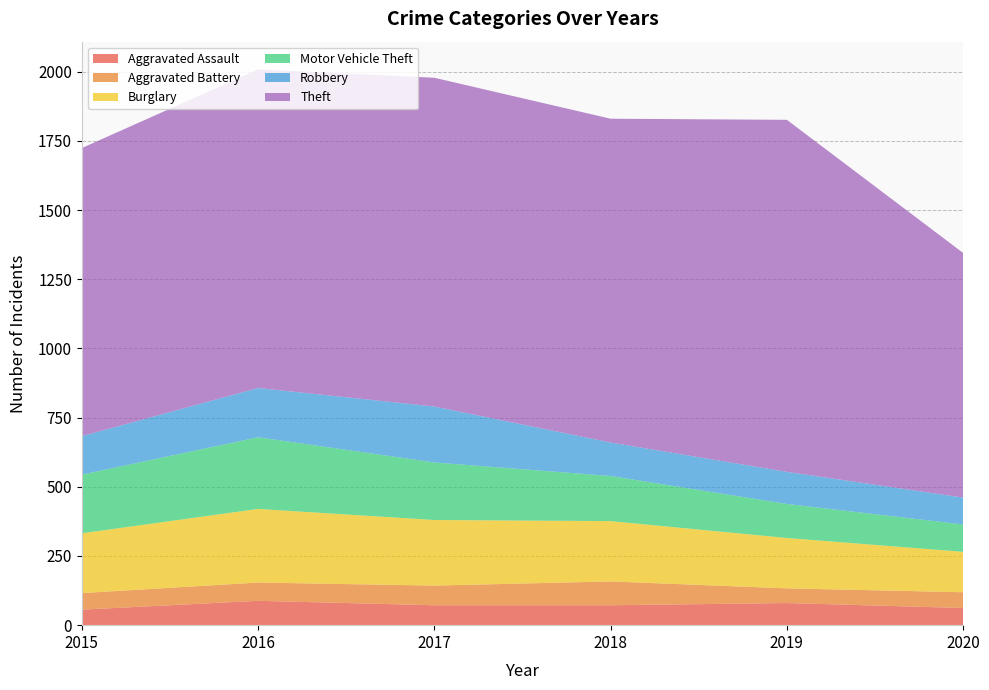

Reading left to right, extract all data points from this chart.

Aggravated Assault: 56	88	72	72	80	62
Aggravated Battery: 60	66	71	86	53	57
Burglary: 216	266	237	218	182	146
Motor Vehicle Theft: 212	259	208	163	123	99
Robbery: 139	178	202	121	116	97
Theft: 1041	1151	1188	1170	1272	884